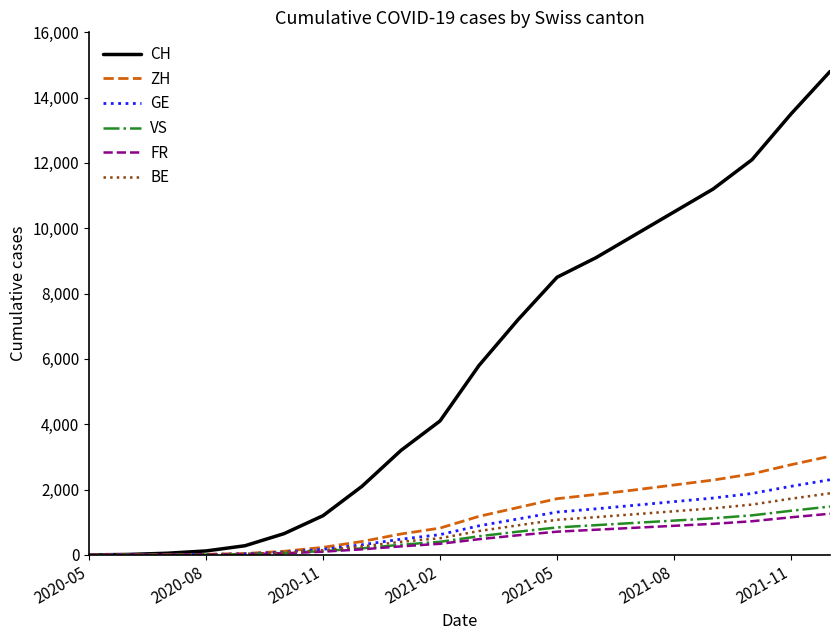

Which series has the largest total across all categories?

CH